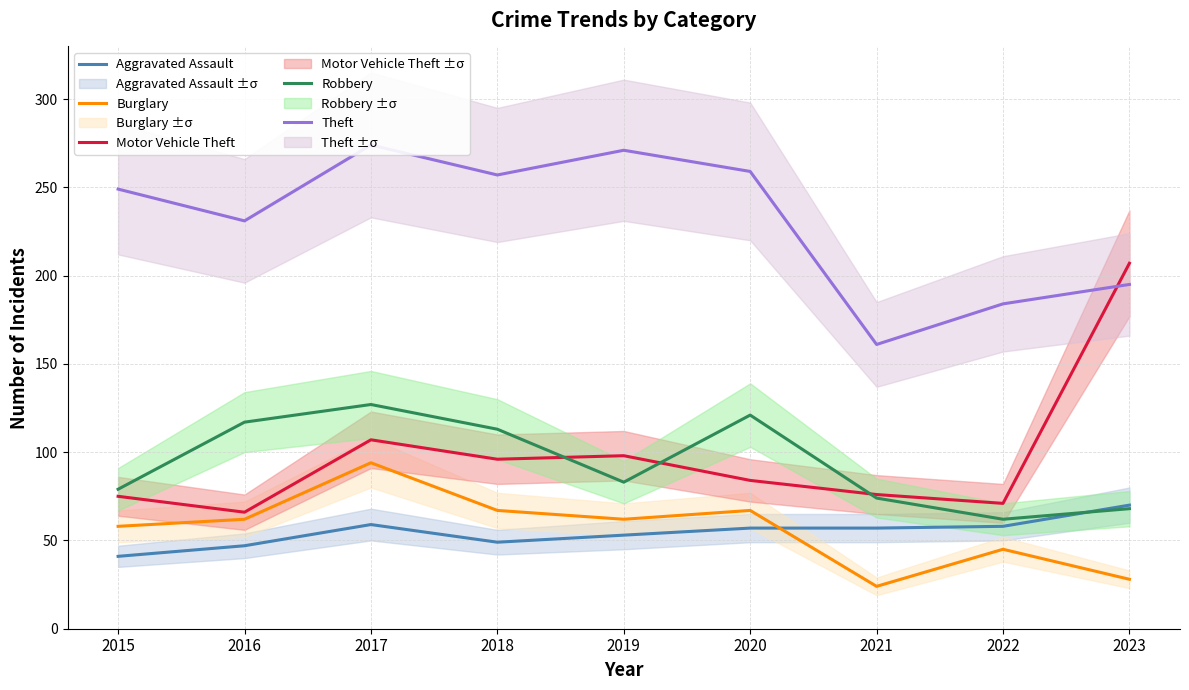

Does the chart display data point markers on the line(s)?

No